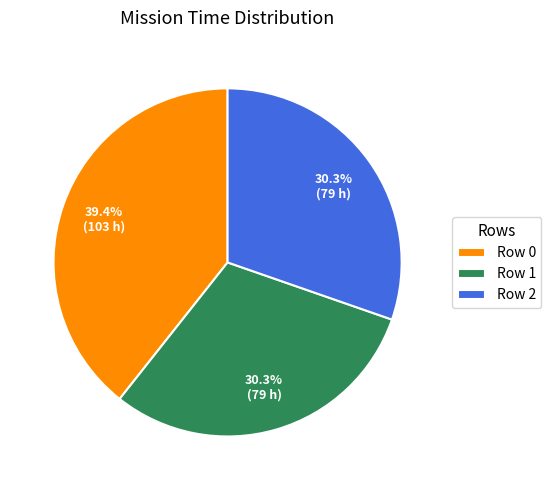

To the nearest percent, what is the difference between the largest and smallest slice percentages?

9%